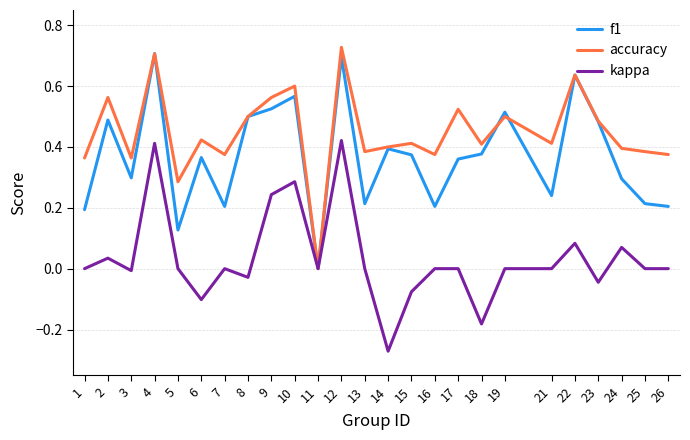

Which series changed the most between 7 and 24?

f1